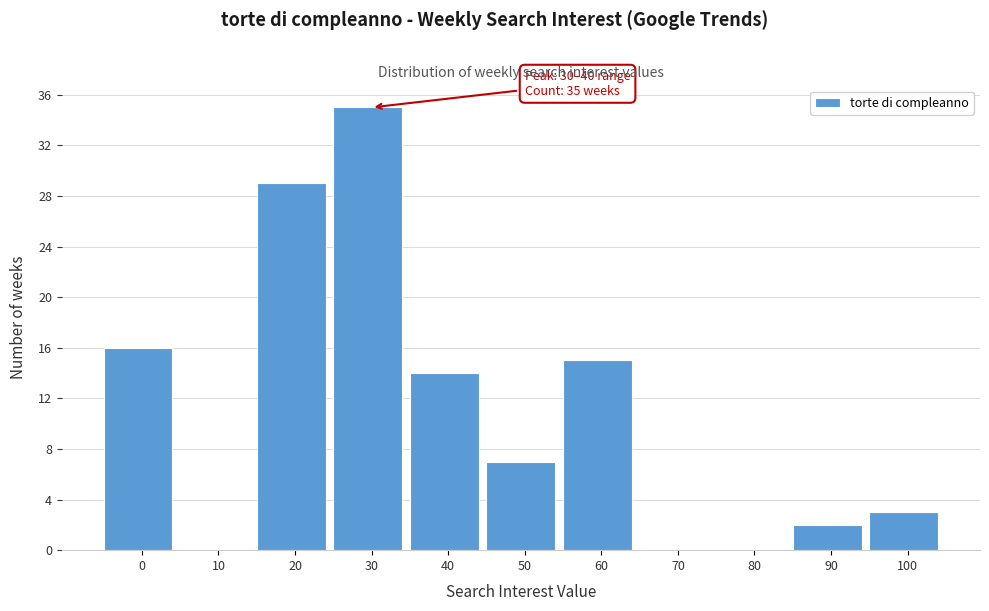

Reading left to right, extract all data points from this chart.

0=16	10=0	20=29	30=35	40=14	50=7	60=15	70=0	80=0	90=2	100=3